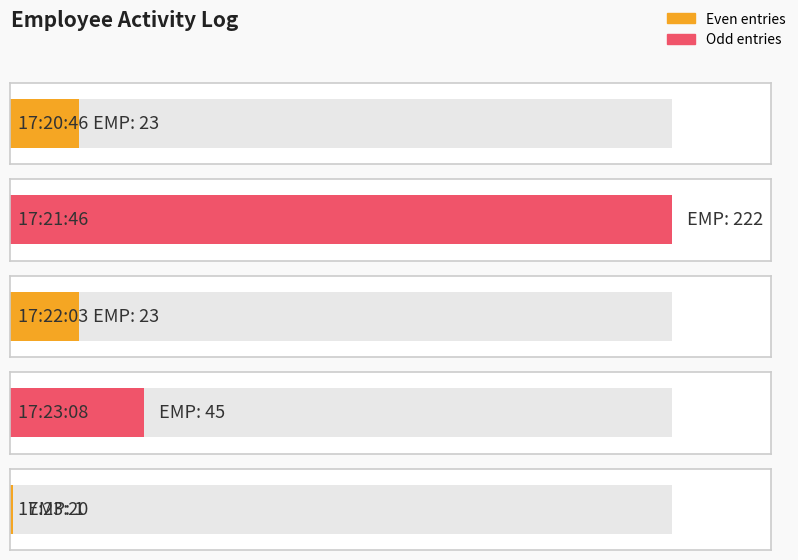

The value at 17:23:08 is 66. True or false?

False